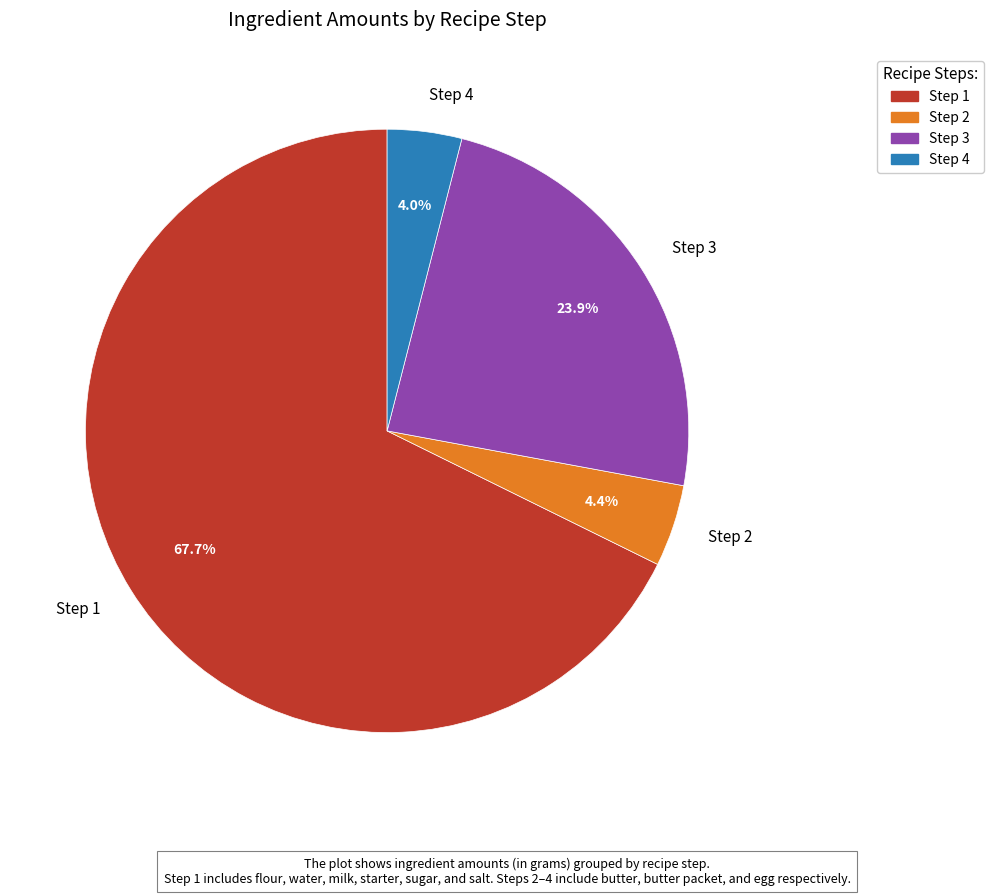

Approximately how many times larger is the value at Step 4 compared to Step 2?

0.9